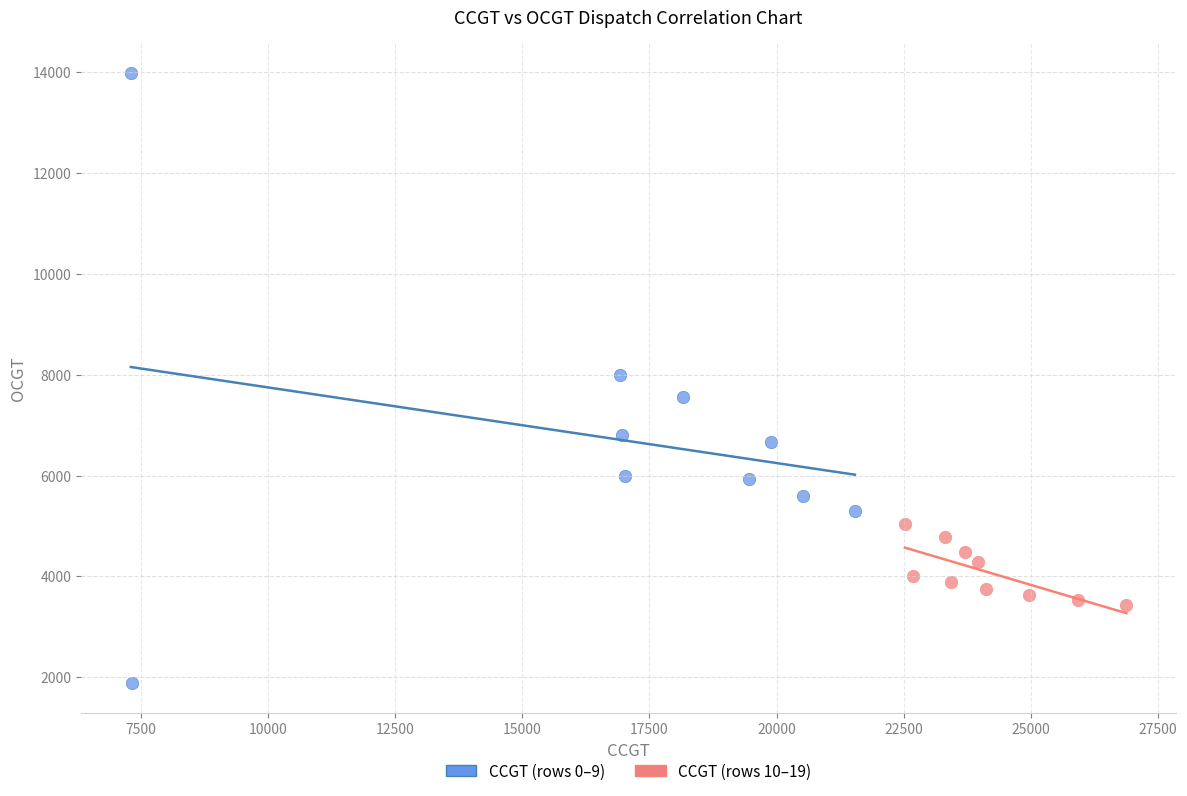

Which series has the largest Y range (max minus min)?

CCGT (rows 0–9)